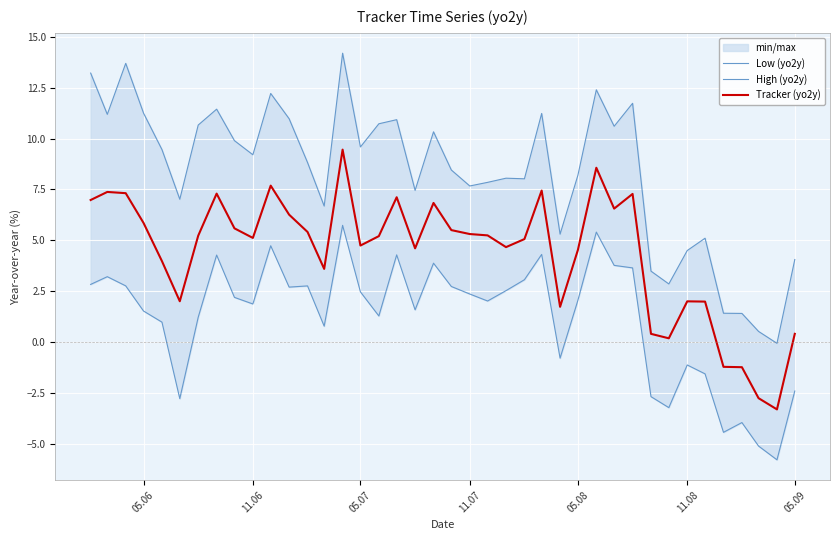

What is the highest value of the Tracker (yo2y) series?

9.5